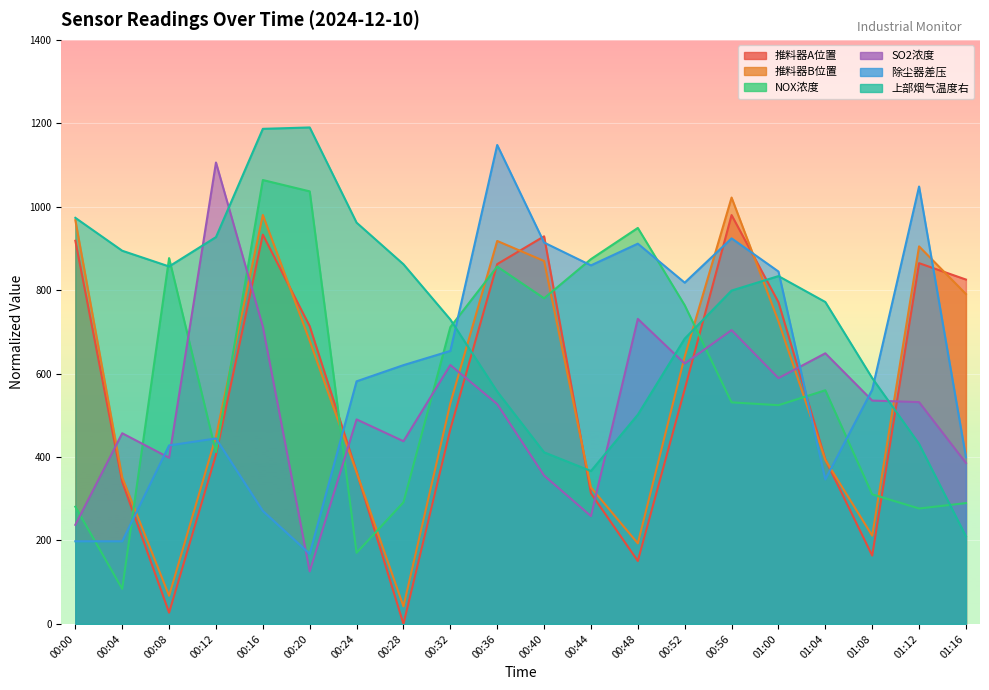

At which category does SO2浓度 reach its first local valley?

00:08